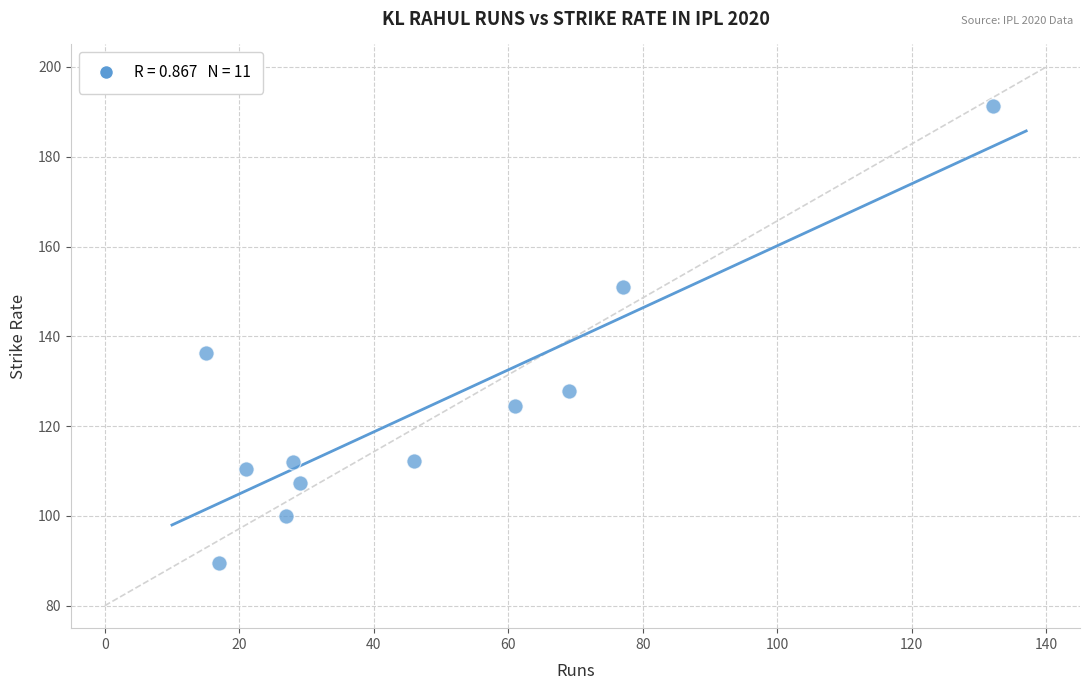

What is the range of X values (max minus min)?

117.0